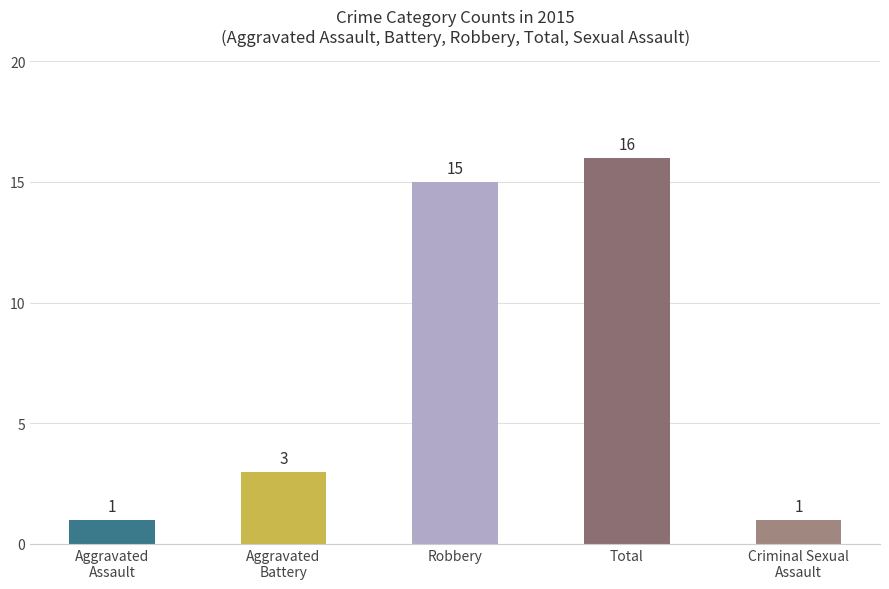

What is the greatest value displayed?

16